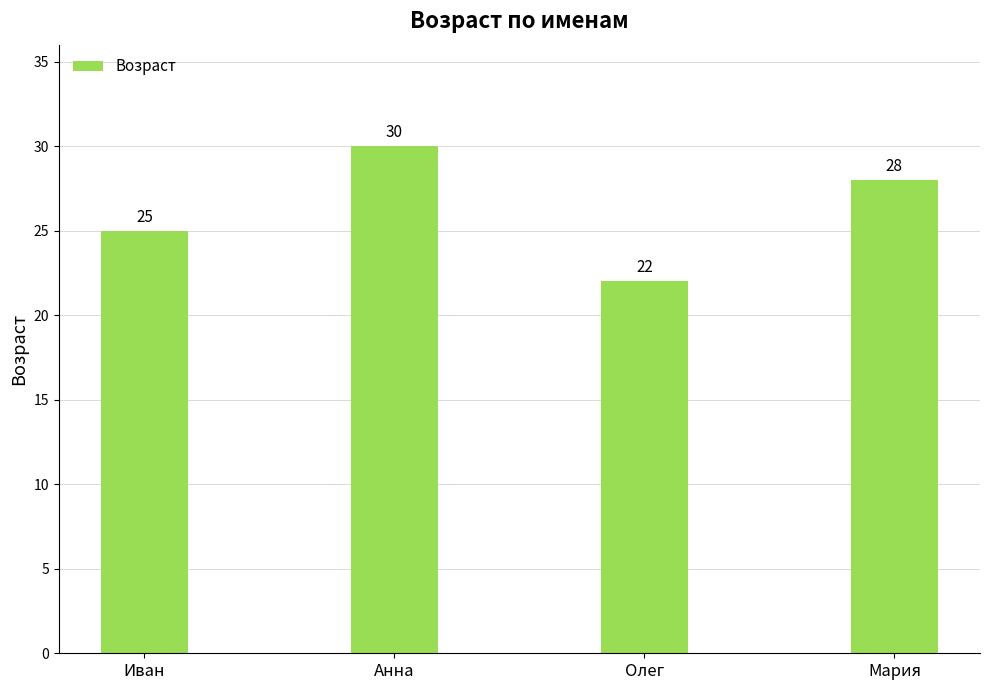

At which label does the data first exceed 28?

Анна